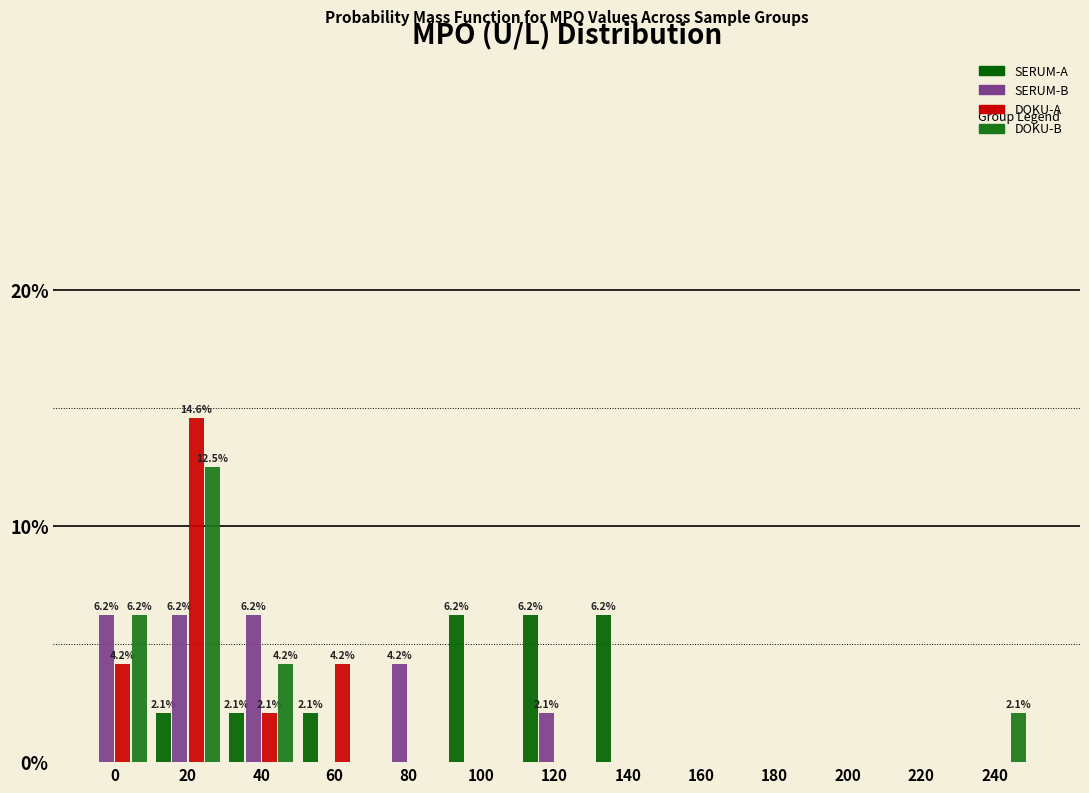

What is the total value across all series at 120?

8.3